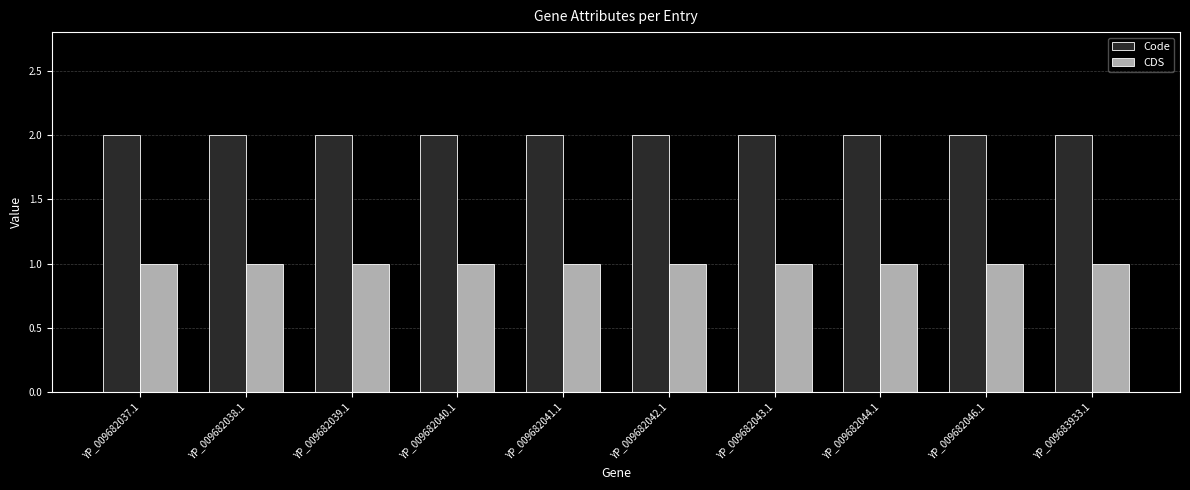

List the series in order of their peak value, highest first.

Code, CDS